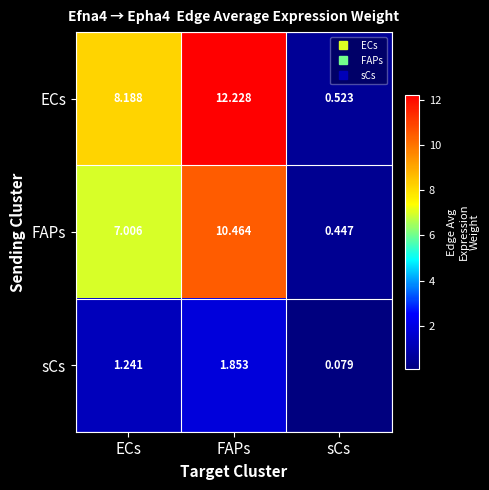

What is the maximum value shown in the chart?

12.2